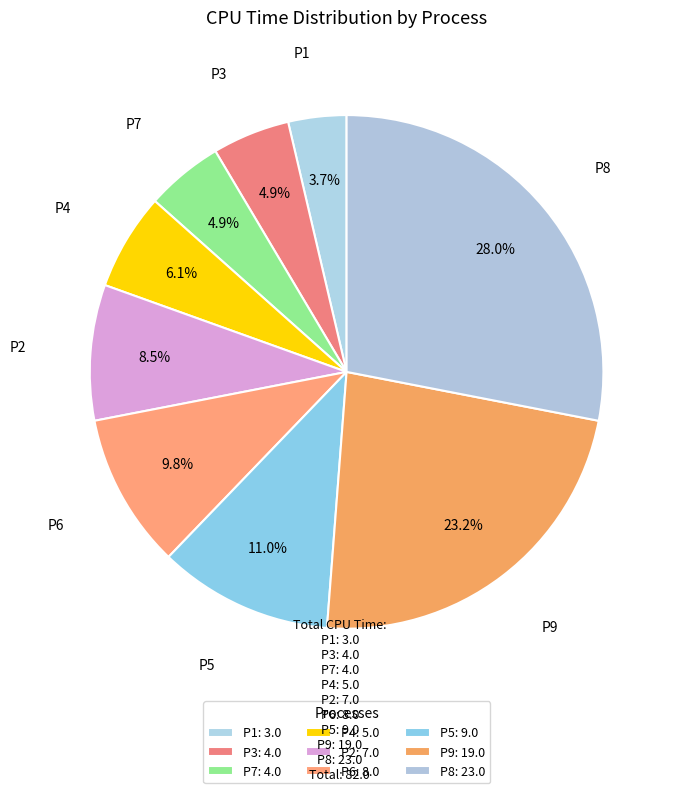

Count the number of slices in the pie.

9